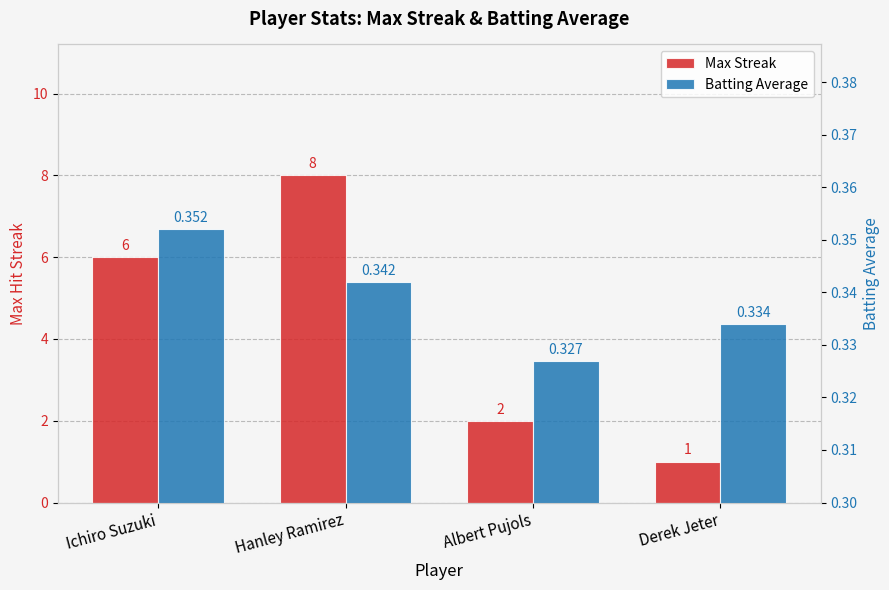

How many categories are shown in the chart?

4